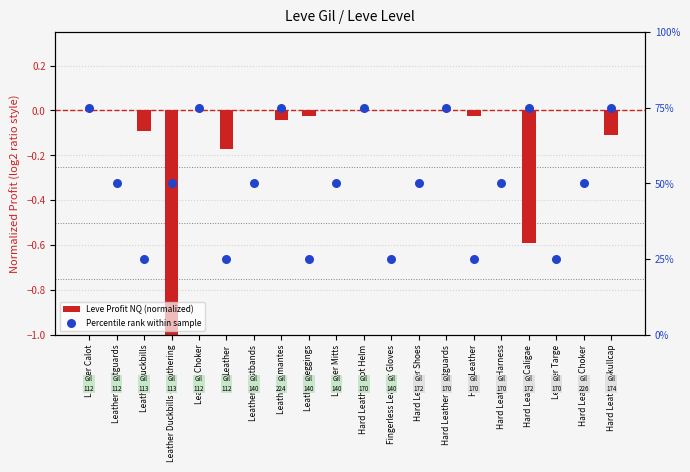

Which series has the largest total across all categories?

Percentile rank within sample